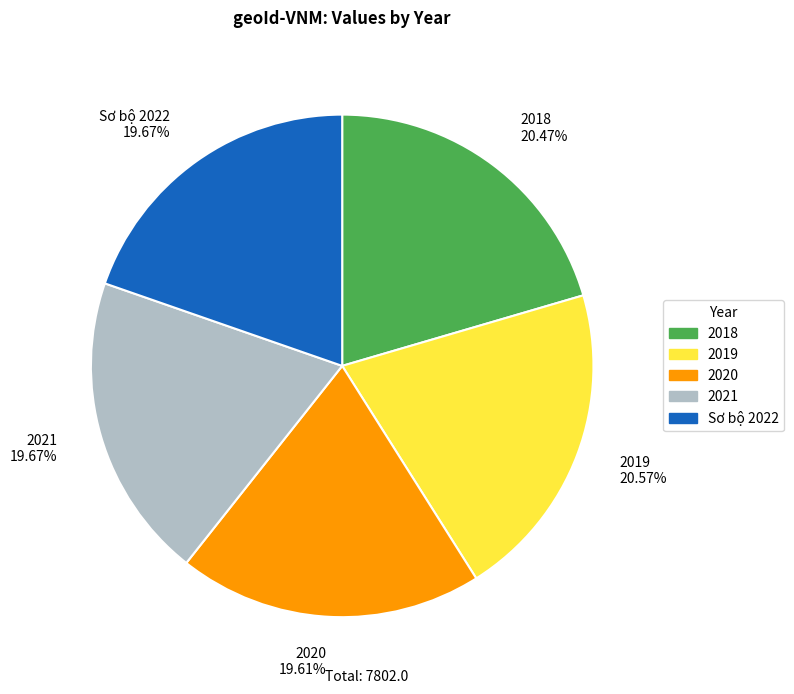

Does 2018 represent more than half of the total?

No